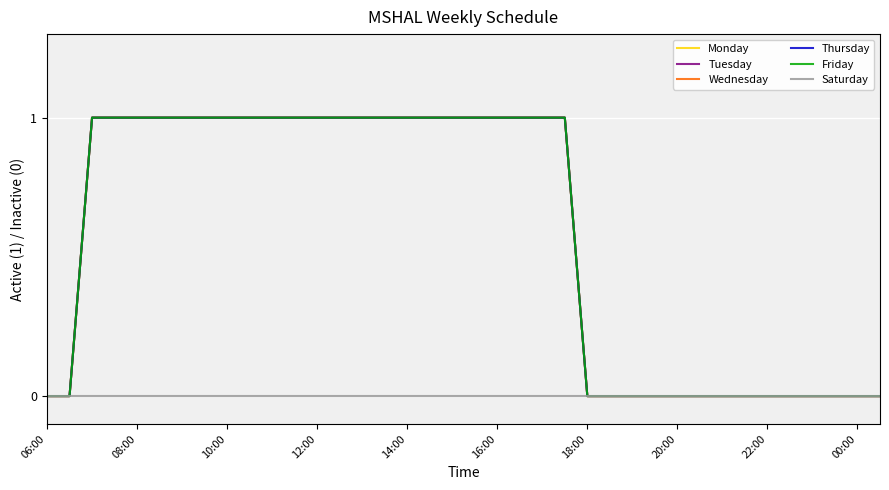

Does the chart display data point markers on the line(s)?

No